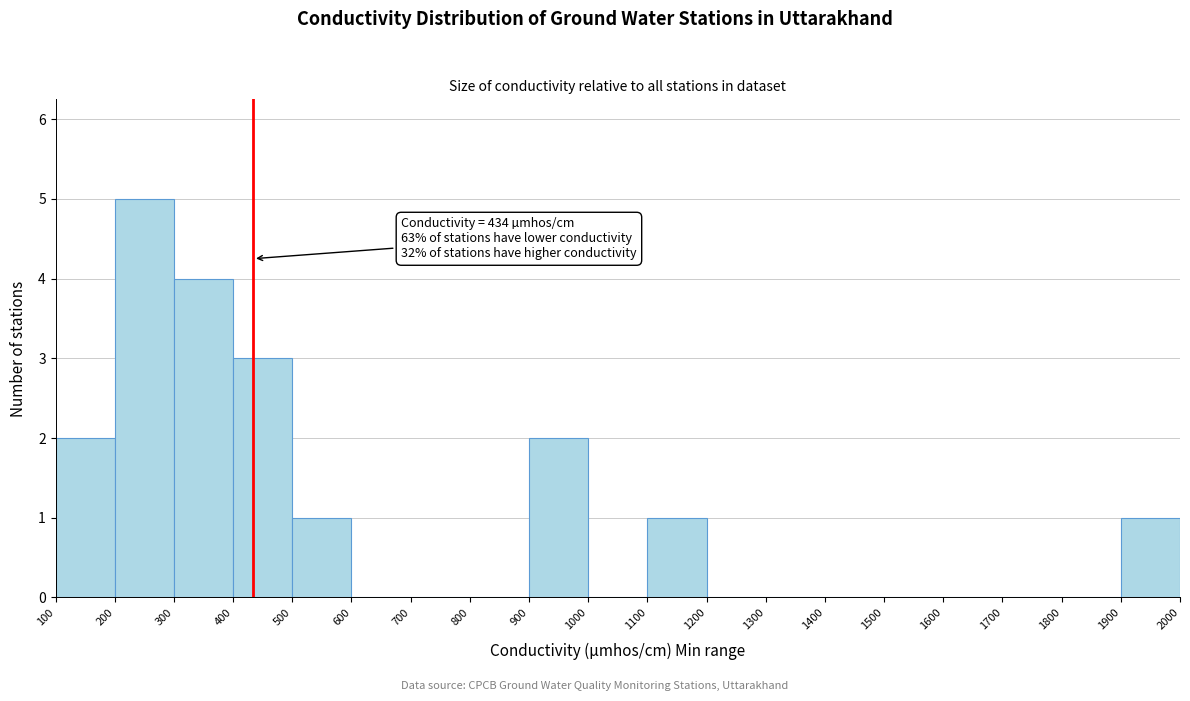

Over which range of the x-axis is the bar tallest?

200 to 300